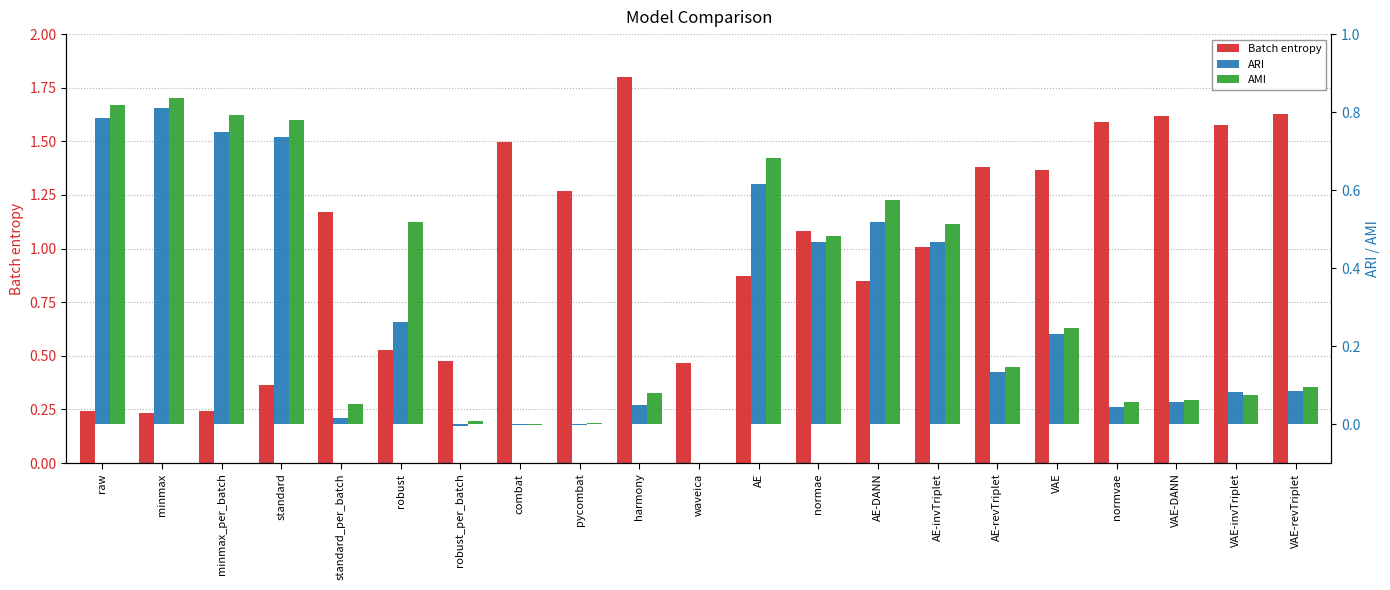

What position from the left is waveica?

11